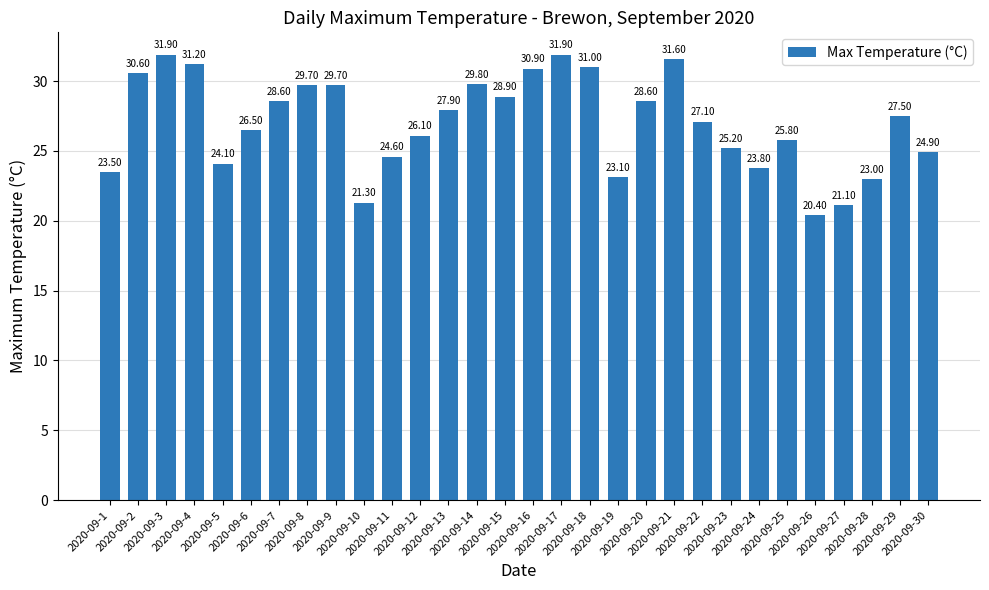

What value does the data have at 2020-09-17?

31.9